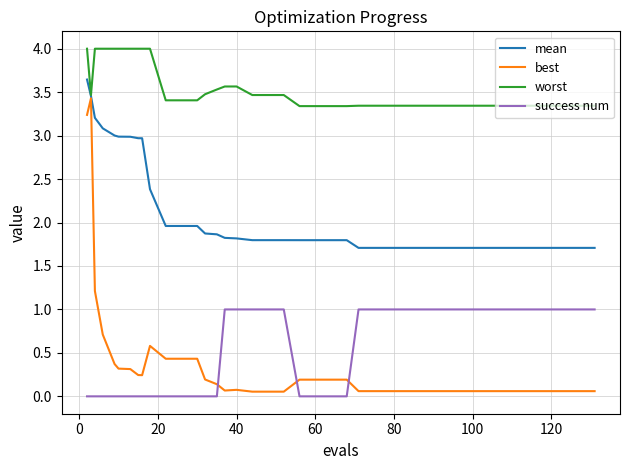

Count the number of data series in this chart.

4